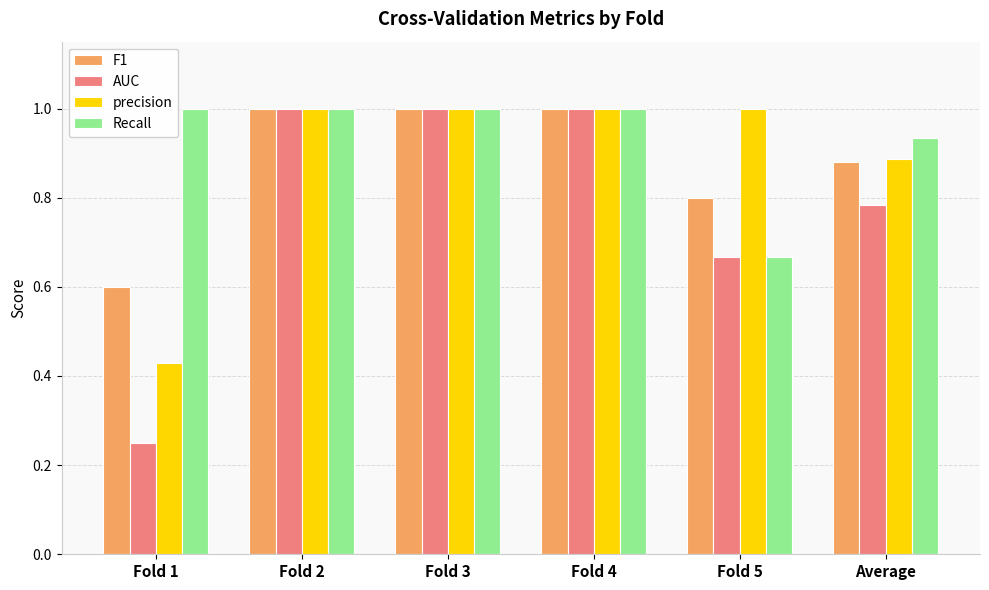

What is the highest value of the F1 series?

1.0